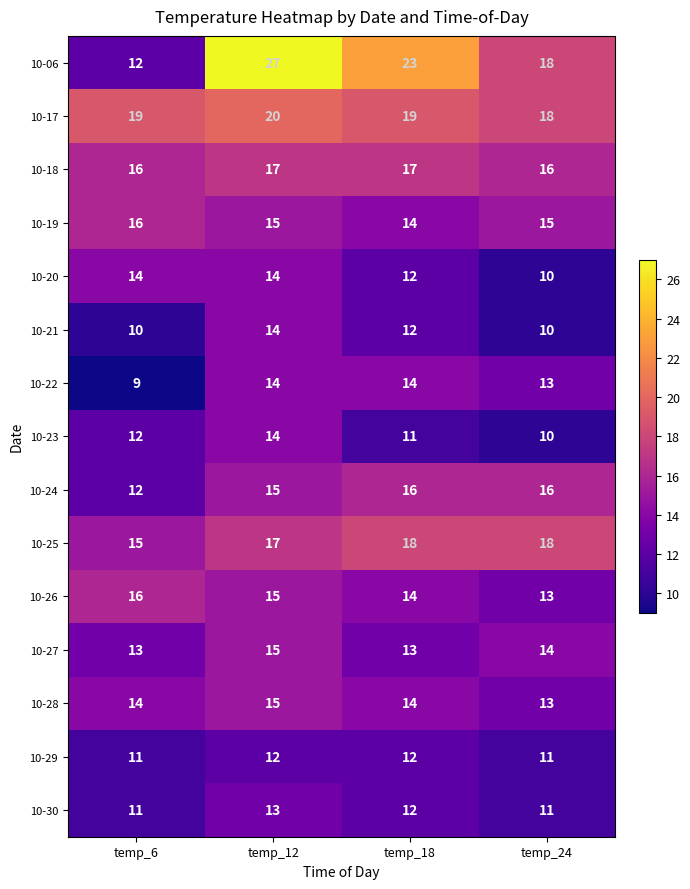

Which series changed the most between temp_6 and temp_18?

10-06